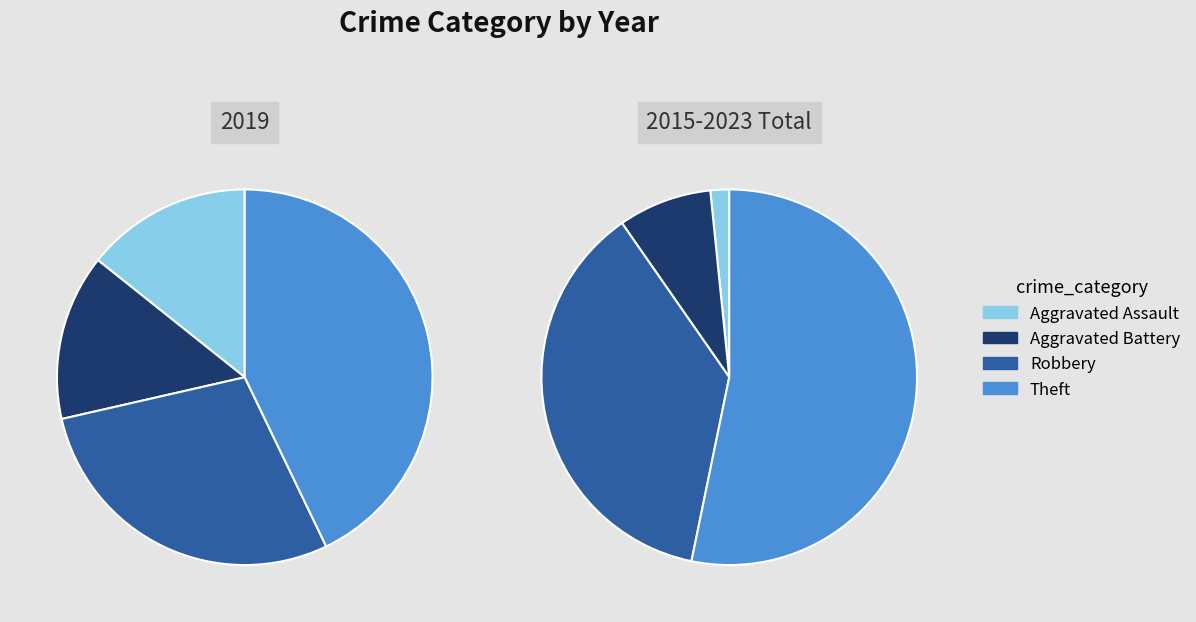

To the nearest percent, what percentage of the pie is values_2019?

14%